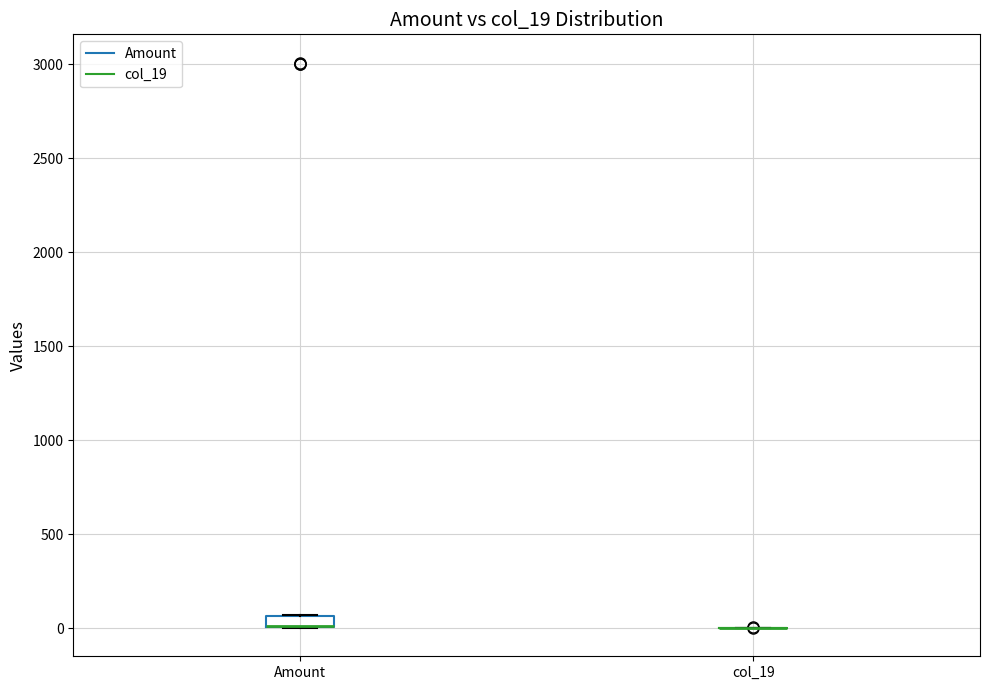

Where is the lower edge of the box for Amount on the y-axis? The values are not printed on the chart, so give them approximately, as read against the axis.

0